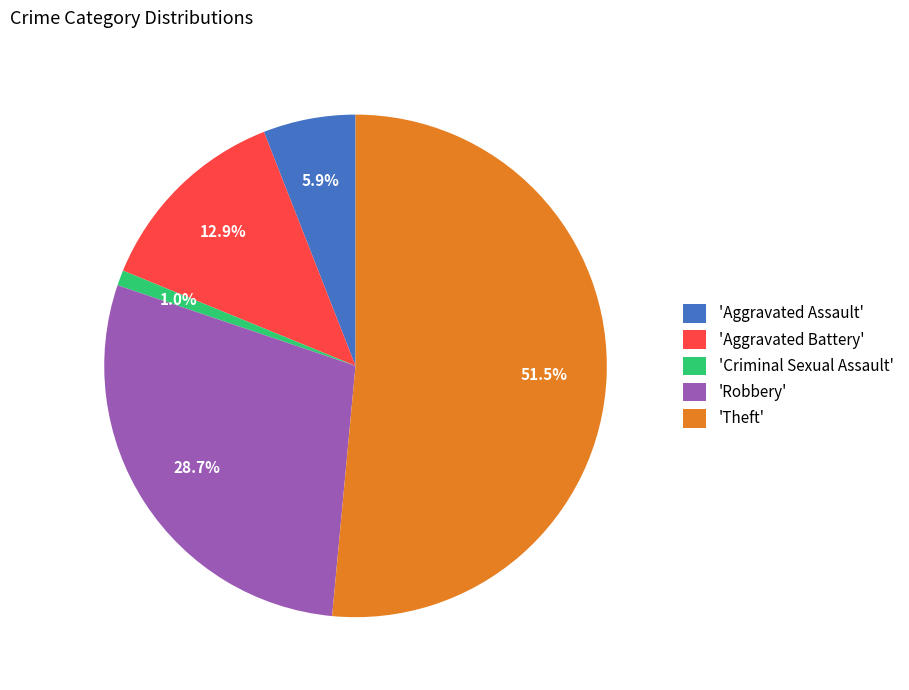

What is the ratio of the value at 'Theft' to the value at 'Aggravated Assault'?

8.7